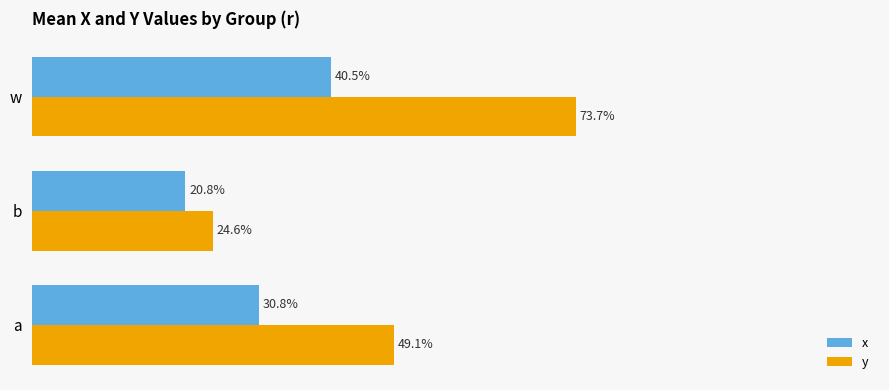

What is the maximum value for y?

0.7